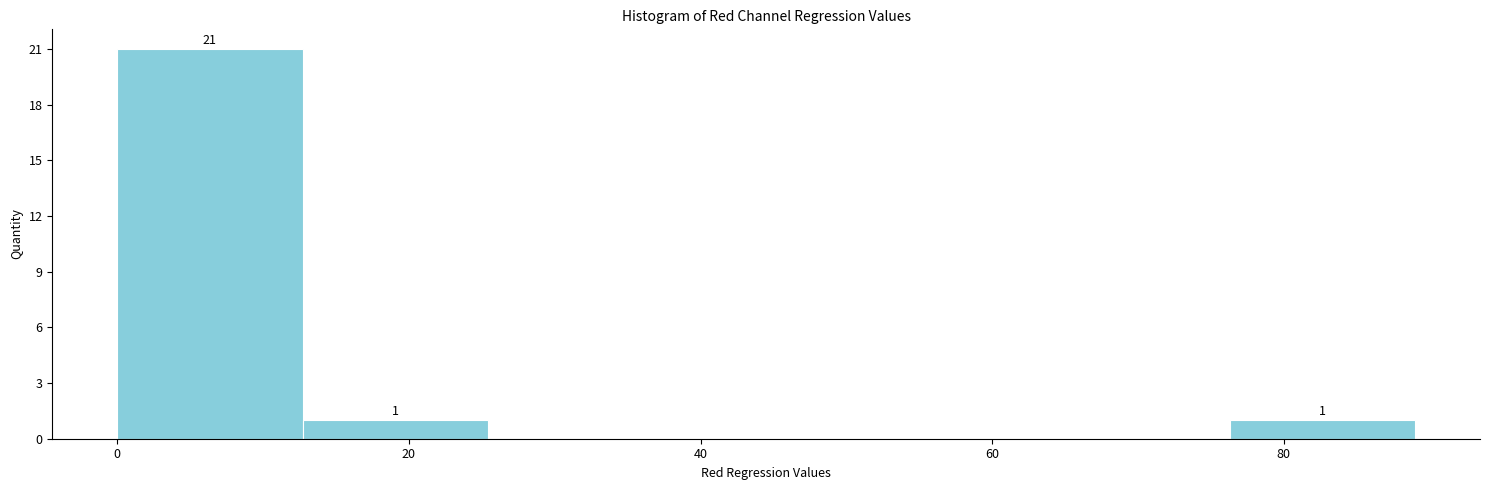

Which range on the x-axis has the tallest bar?

0 to 12